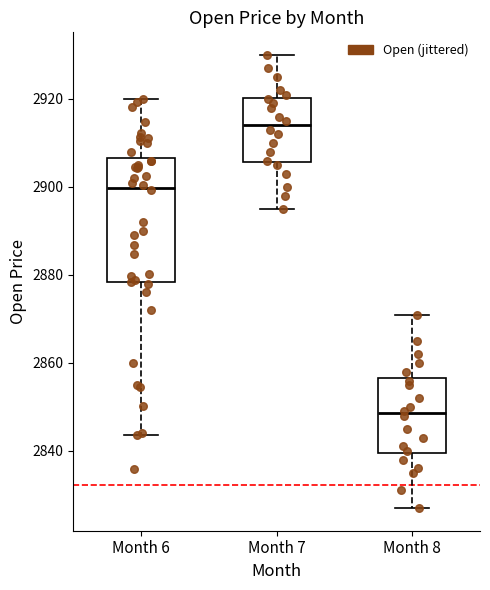

Where does the upper whisker of the box for Month 6 end on the y-axis? The values are not printed on the chart, so give them approximately, as read against the axis.

2920